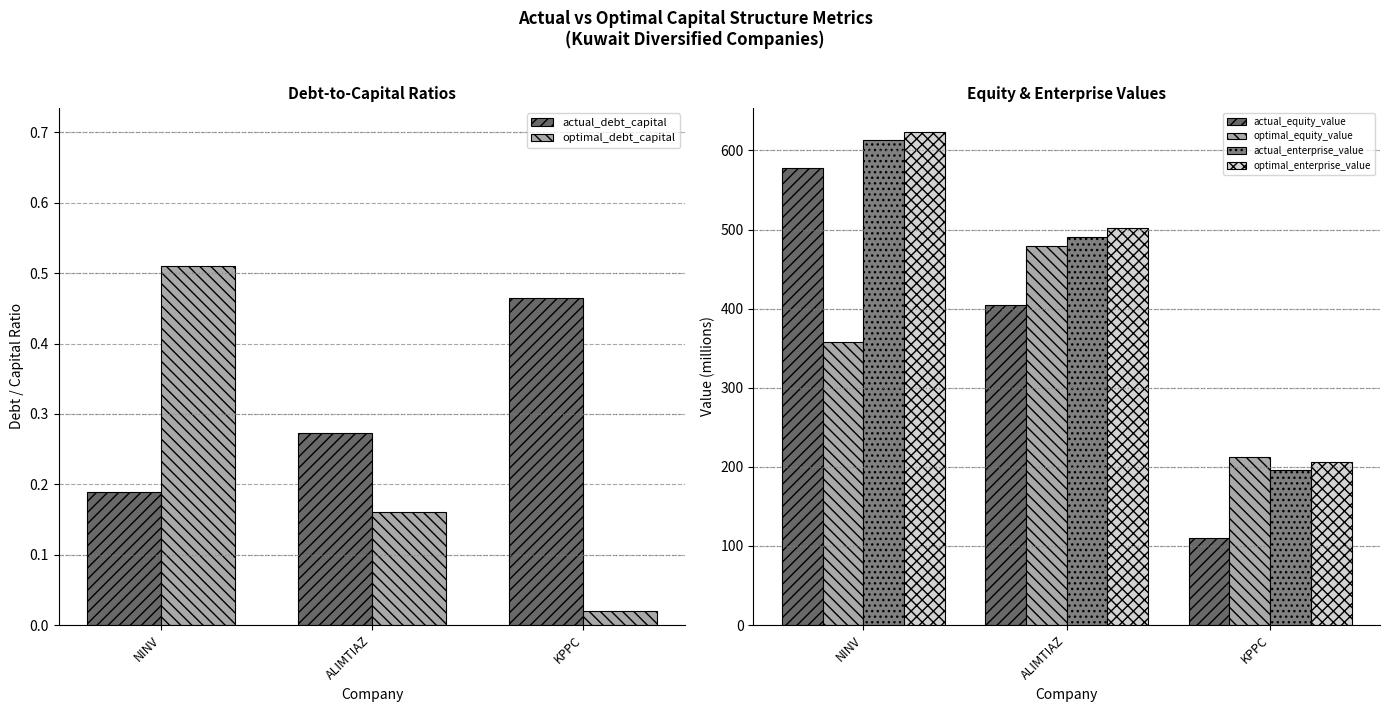

What is the value of the optimal_enterprise_value bar at the 1st from the left?

622.8